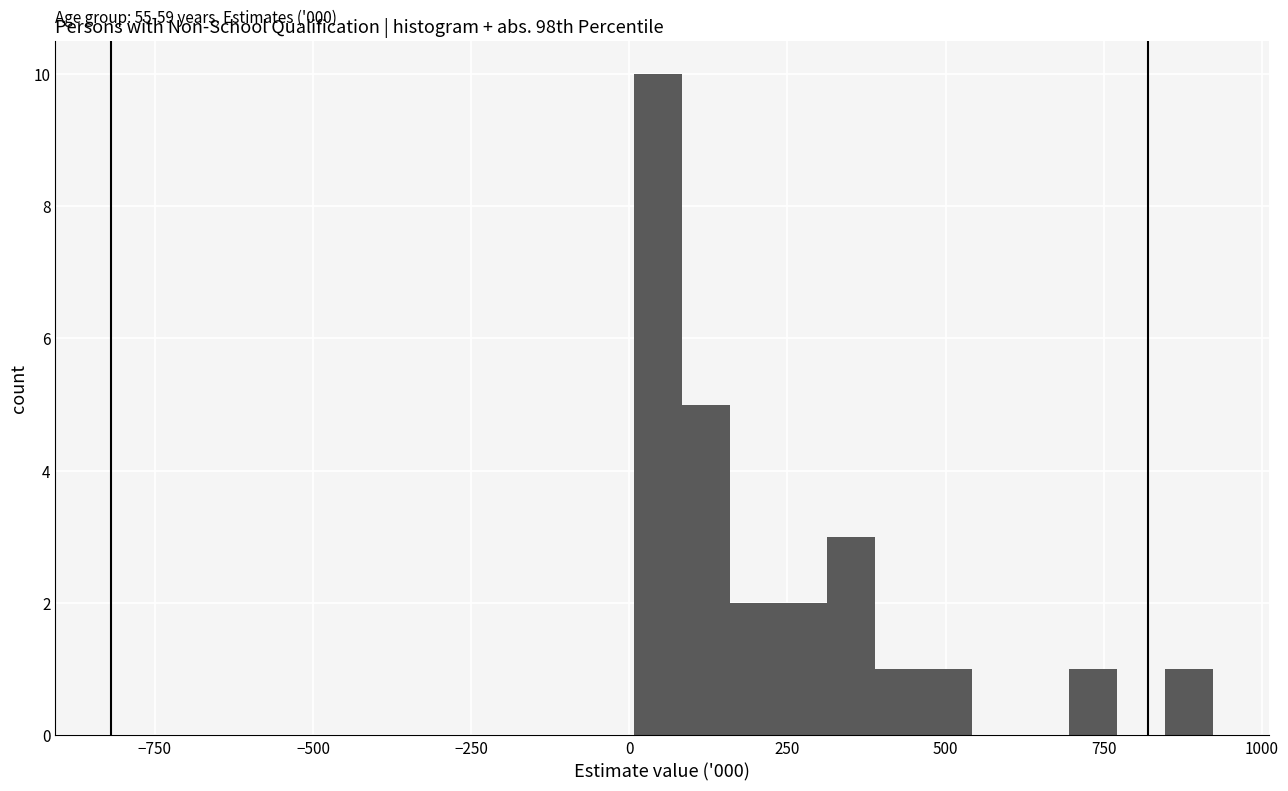

Read against the x-axis, roughly where is the centre of the tallest bar?

50